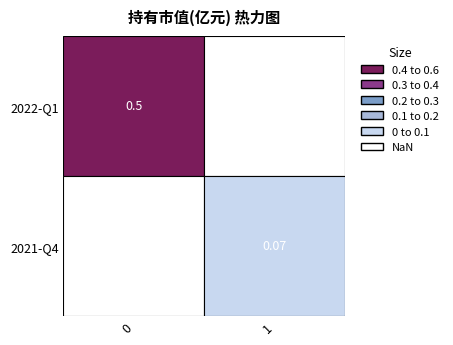

What is the difference between the values at 1 and 0?

0.4